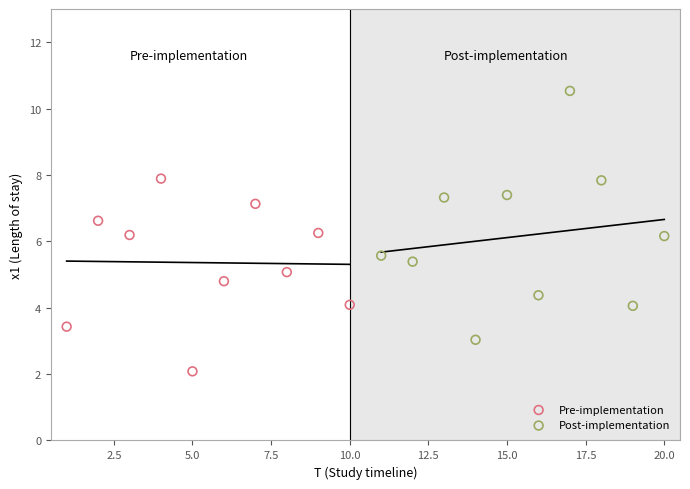

What are all the series names shown in the legend?

Pre-implementation, Post-implementation